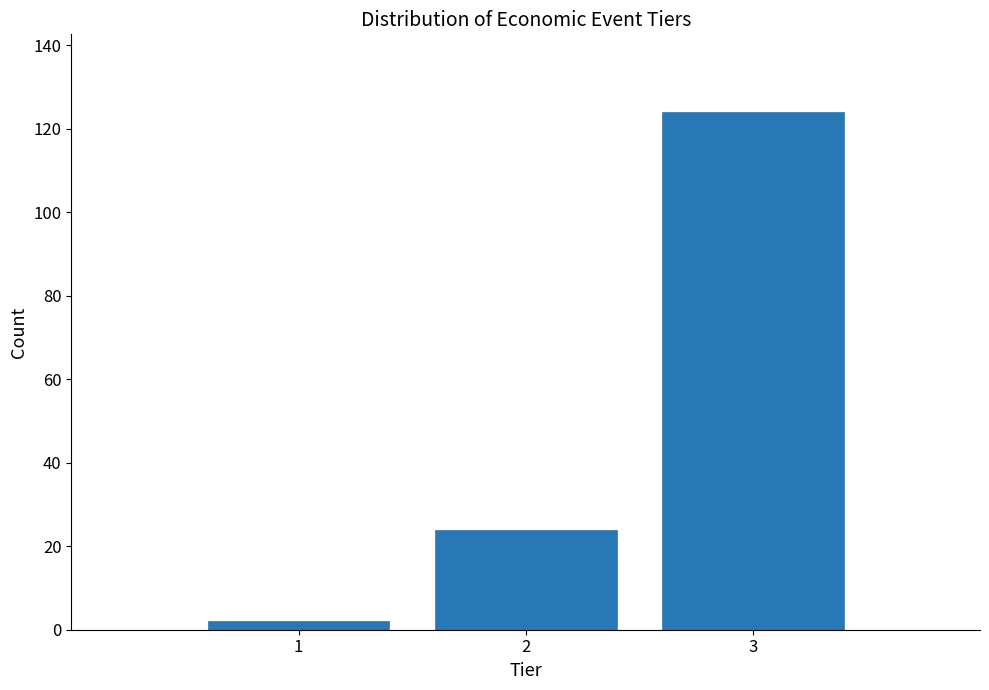

Reading right to left, transcribe all the data shown in this chart.

3=124	2=24	1=2